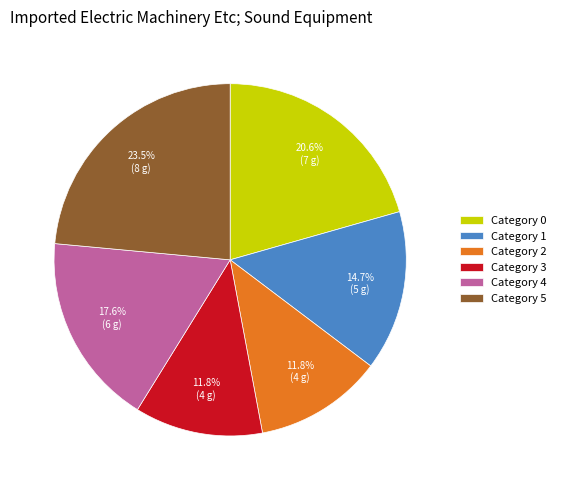

Count the number of slices in the pie.

6